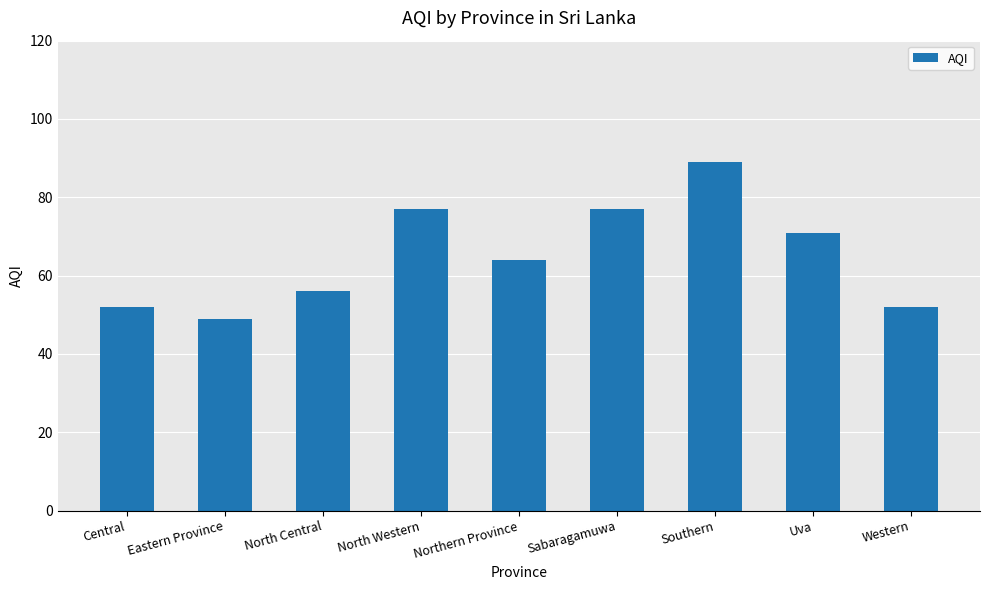

Count the number of categories in the chart.

9